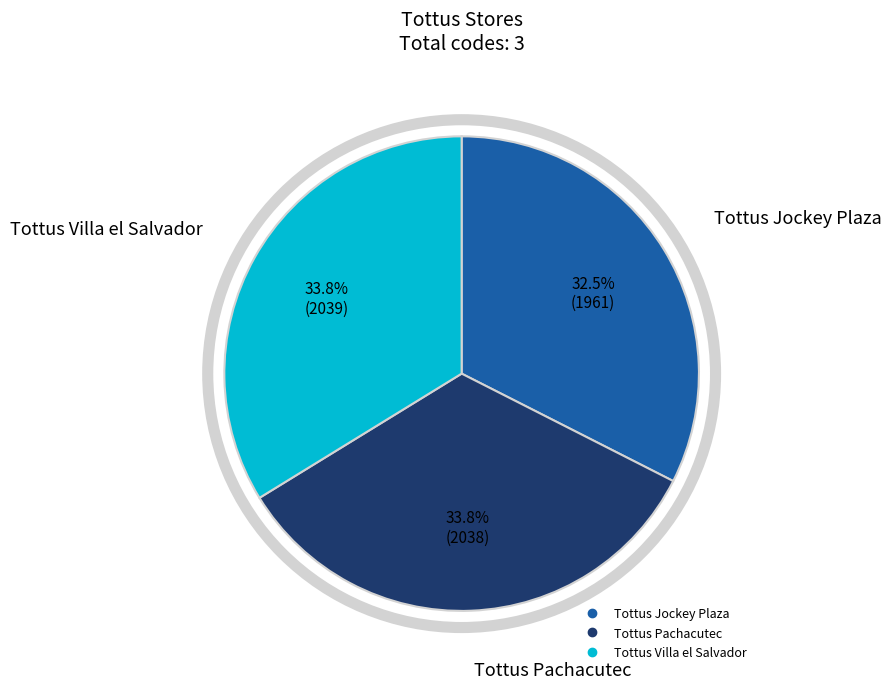

Count the number of slices in the pie.

3